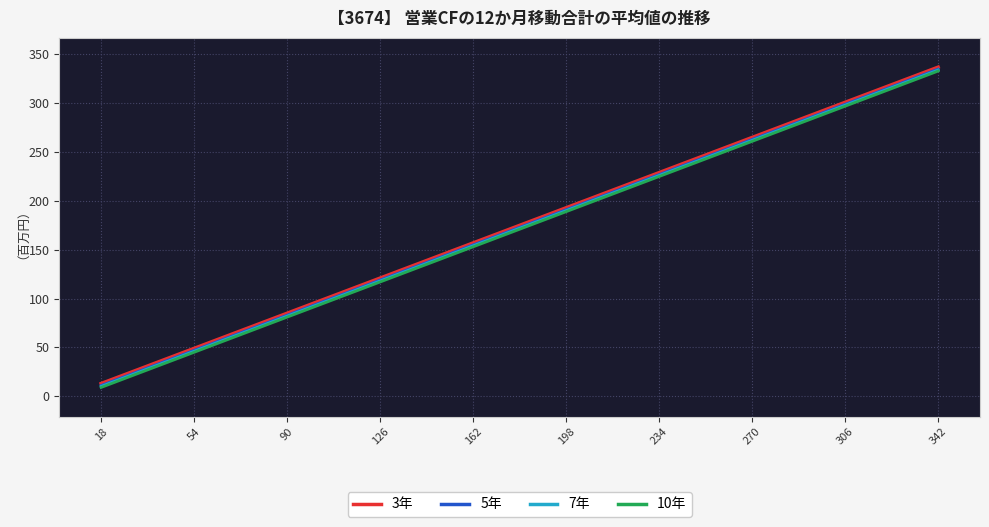

What is the minimum value for 3年?

13